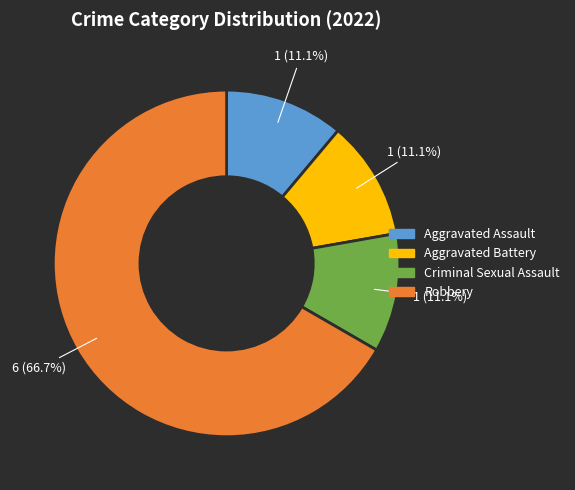

To the nearest percent, what is the difference between the largest and smallest slice percentages?

56%